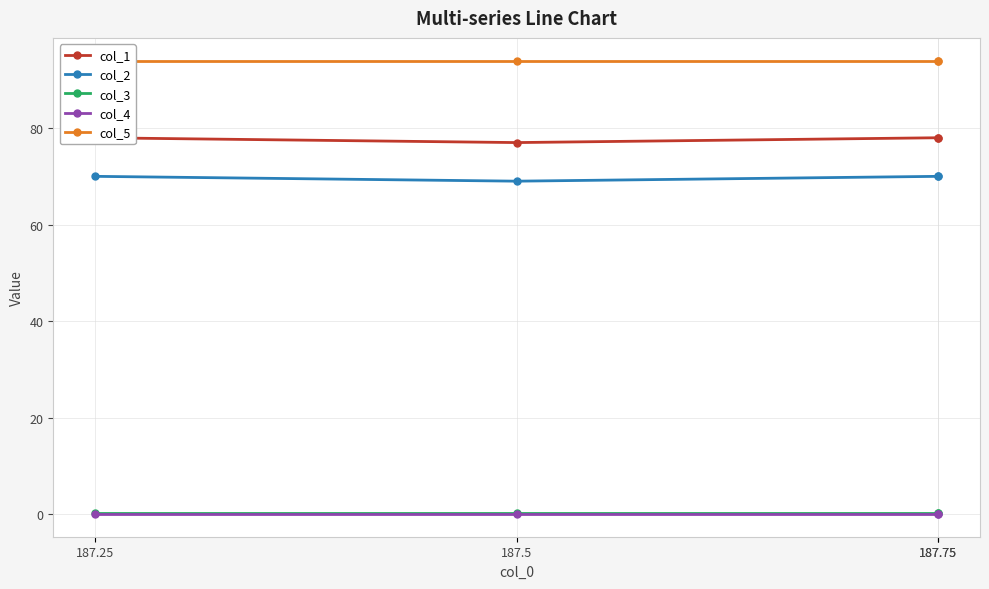

What is the spread (max minus min) of values at 187.25?

94.0